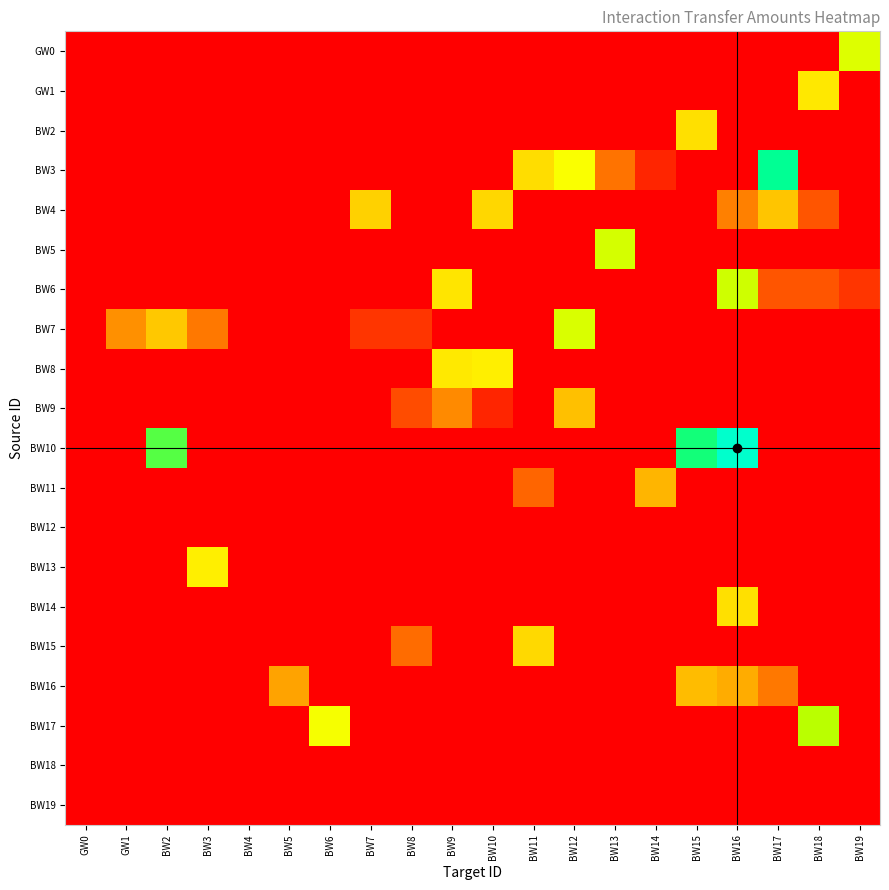

Reading left to right, transcribe all the data shown in this chart.

GW0: GW0=0.0	GW1=0.0	BW2=0.0	BW3=0.0	BW4=0.0	BW5=0.0	BW6=0.0	BW7=0.0	BW8=0.0	BW9=0.0	BW10=0.0	BW11=0.0	BW12=0.0	BW13=0.0	BW14=0.0	BW15=0.0	BW16=0.0	BW17=0.0	BW18=0.0	BW19=7.7
GW1: GW0=0.0	GW1=0.0	BW2=0.0	BW3=0.0	BW4=0.0	BW5=0.0	BW6=0.0	BW7=0.0	BW8=0.0	BW9=0.0	BW10=0.0	BW11=0.0	BW12=0.0	BW13=0.0	BW14=0.0	BW15=0.0	BW16=0.0	BW17=0.0	BW18=6.2	BW19=0.0
BW2: GW0=0.0	GW1=0.0	BW2=0.0	BW3=0.0	BW4=0.0	BW5=0.0	BW6=0.0	BW7=0.0	BW8=0.0	BW9=0.0	BW10=0.0	BW11=0.0	BW12=0.0	BW13=0.0	BW14=0.0	BW15=6.0	BW16=0.0	BW17=0.0	BW18=0.0	BW19=0.0
BW3: GW0=0.0	GW1=0.0	BW2=0.0	BW3=0.0	BW4=0.0	BW5=0.0	BW6=0.0	BW7=0.0	BW8=0.0	BW9=0.0	BW10=0.0	BW11=5.9	BW12=7.1	BW13=3.0	BW14=1.0	BW15=0.0	BW16=0.0	BW17=10.3	BW18=0.0	BW19=0.0
BW4: GW0=0.0	GW1=0.0	BW2=0.0	BW3=0.0	BW4=0.0	BW5=0.0	BW6=0.0	BW7=5.5	BW8=0.0	BW9=0.0	BW10=5.7	BW11=0.0	BW12=0.0	BW13=0.0	BW14=0.0	BW15=0.0	BW16=3.3	BW17=5.1	BW18=2.2	BW19=0.0
BW5: GW0=0.0	GW1=0.0	BW2=0.0	BW3=0.0	BW4=0.0	BW5=0.0	BW6=0.0	BW7=0.0	BW8=0.0	BW9=0.0	BW10=0.0	BW11=0.0	BW12=0.0	BW13=7.9	BW14=0.0	BW15=0.0	BW16=0.0	BW17=0.0	BW18=0.0	BW19=0.0
BW6: GW0=0.0	GW1=0.0	BW2=0.0	BW3=0.0	BW4=0.0	BW5=0.0	BW6=0.0	BW7=0.0	BW8=0.0	BW9=6.2	BW10=0.0	BW11=0.0	BW12=0.0	BW13=0.0	BW14=0.0	BW15=0.0	BW16=8.1	BW17=2.2	BW18=2.2	BW19=1.4
BW7: GW0=0.0	GW1=3.7	BW2=5.2	BW3=3.2	BW4=0.0	BW5=0.0	BW6=0.0	BW7=1.4	BW8=1.4	BW9=0.0	BW10=0.0	BW11=0.0	BW12=7.8	BW13=0.0	BW14=0.0	BW15=0.0	BW16=0.0	BW17=0.0	BW18=0.0	BW19=0.0
BW8: GW0=0.0	GW1=0.0	BW2=0.0	BW3=0.0	BW4=0.0	BW5=0.0	BW6=0.0	BW7=0.0	BW8=0.0	BW9=6.3	BW10=6.5	BW11=0.0	BW12=0.0	BW13=0.0	BW14=0.0	BW15=0.0	BW16=0.0	BW17=0.0	BW18=0.0	BW19=0.0
BW9: GW0=0.0	GW1=0.0	BW2=0.0	BW3=0.0	BW4=0.0	BW5=0.0	BW6=0.0	BW7=0.0	BW8=2.0	BW9=3.6	BW10=1.0	BW11=0.0	BW12=5.0	BW13=0.0	BW14=0.0	BW15=0.0	BW16=0.0	BW17=0.0	BW18=0.0	BW19=0.0
BW10: GW0=0.0	GW1=0.0	BW2=9.4	BW3=0.0	BW4=0.0	BW5=0.0	BW6=0.0	BW7=0.0	BW8=0.0	BW9=0.0	BW10=0.0	BW11=0.0	BW12=0.0	BW13=0.0	BW14=0.0	BW15=9.8	BW16=11.7	BW17=0.0	BW18=0.0	BW19=0.0
BW11: GW0=0.0	GW1=0.0	BW2=0.0	BW3=0.0	BW4=0.0	BW5=0.0	BW6=0.0	BW7=0.0	BW8=0.0	BW9=0.0	BW10=0.0	BW11=2.6	BW12=0.0	BW13=0.0	BW14=4.7	BW15=0.0	BW16=0.0	BW17=0.0	BW18=0.0	BW19=0.0
BW12: GW0=0.0	GW1=0.0	BW2=0.0	BW3=0.0	BW4=0.0	BW5=0.0	BW6=0.0	BW7=0.0	BW8=0.0	BW9=0.0	BW10=0.0	BW11=0.0	BW12=0.0	BW13=0.0	BW14=0.0	BW15=0.0	BW16=0.0	BW17=0.0	BW18=0.0	BW19=0.0
BW13: GW0=0.0	GW1=0.0	BW2=0.0	BW3=6.5	BW4=0.0	BW5=0.0	BW6=0.0	BW7=0.0	BW8=0.0	BW9=0.0	BW10=0.0	BW11=0.0	BW12=0.0	BW13=0.0	BW14=0.0	BW15=0.0	BW16=0.0	BW17=0.0	BW18=0.0	BW19=0.0
BW14: GW0=0.0	GW1=0.0	BW2=0.0	BW3=0.0	BW4=0.0	BW5=0.0	BW6=0.0	BW7=0.0	BW8=0.0	BW9=0.0	BW10=0.0	BW11=0.0	BW12=0.0	BW13=0.0	BW14=0.0	BW15=0.0	BW16=6.0	BW17=0.0	BW18=0.0	BW19=0.0
BW15: GW0=0.0	GW1=0.0	BW2=0.0	BW3=0.0	BW4=0.0	BW5=0.0	BW6=0.0	BW7=0.0	BW8=2.8	BW9=0.0	BW10=0.0	BW11=5.7	BW12=0.0	BW13=0.0	BW14=0.0	BW15=0.0	BW16=0.0	BW17=0.0	BW18=0.0	BW19=0.0
BW16: GW0=0.0	GW1=0.0	BW2=0.0	BW3=0.0	BW4=0.0	BW5=4.2	BW6=0.0	BW7=0.0	BW8=0.0	BW9=0.0	BW10=0.0	BW11=0.0	BW12=0.0	BW13=0.0	BW14=0.0	BW15=4.9	BW16=4.5	BW17=3.2	BW18=0.0	BW19=0.0
BW17: GW0=0.0	GW1=0.0	BW2=0.0	BW3=0.0	BW4=0.0	BW5=0.0	BW6=7.2	BW7=0.0	BW8=0.0	BW9=0.0	BW10=0.0	BW11=0.0	BW12=0.0	BW13=0.0	BW14=0.0	BW15=0.0	BW16=0.0	BW17=0.0	BW18=8.5	BW19=0.0
BW18: GW0=0.0	GW1=0.0	BW2=0.0	BW3=0.0	BW4=0.0	BW5=0.0	BW6=0.0	BW7=0.0	BW8=0.0	BW9=0.0	BW10=0.0	BW11=0.0	BW12=0.0	BW13=0.0	BW14=0.0	BW15=0.0	BW16=0.0	BW17=0.0	BW18=0.0	BW19=0.0
BW19: GW0=0.0	GW1=0.0	BW2=0.0	BW3=0.0	BW4=0.0	BW5=0.0	BW6=0.0	BW7=0.0	BW8=0.0	BW9=0.0	BW10=0.0	BW11=0.0	BW12=0.0	BW13=0.0	BW14=0.0	BW15=0.0	BW16=0.0	BW17=0.0	BW18=0.0	BW19=0.0